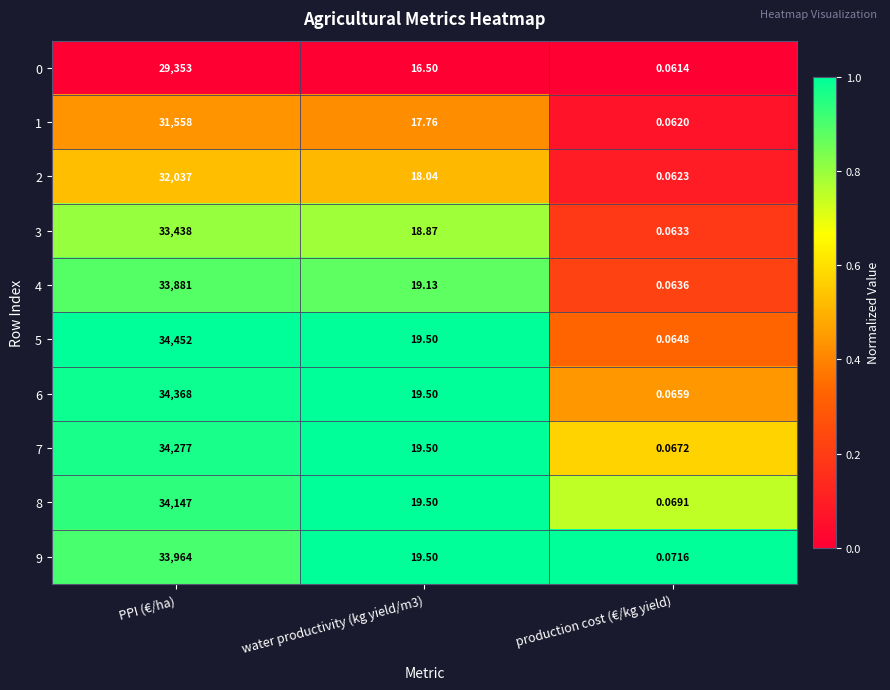

How many distinct data groups are displayed?

10